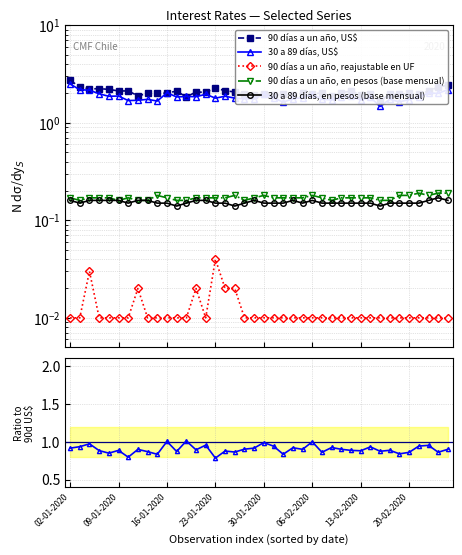

What position from the left is 32?

33